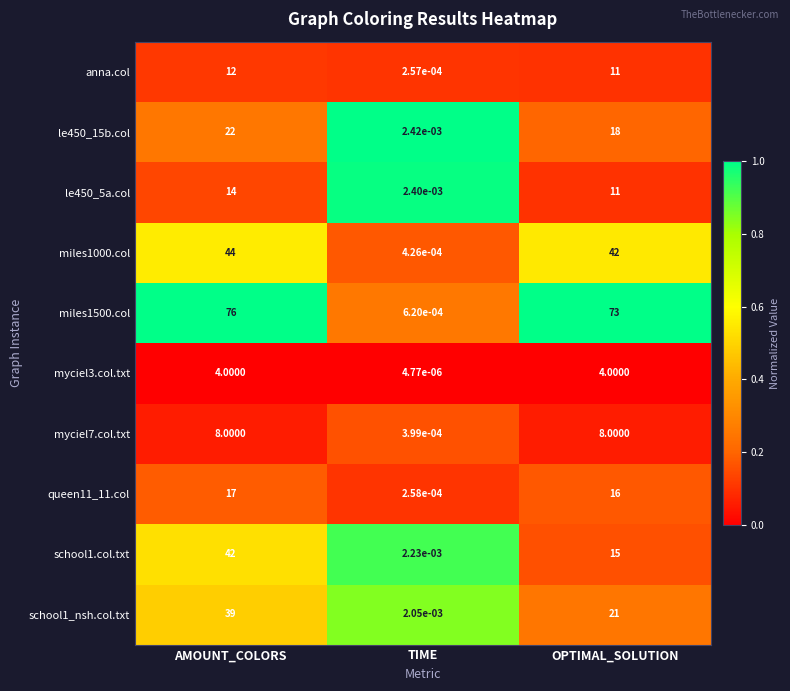

Which label corresponds to the largest value in the chart?

AMOUNT_COLORS